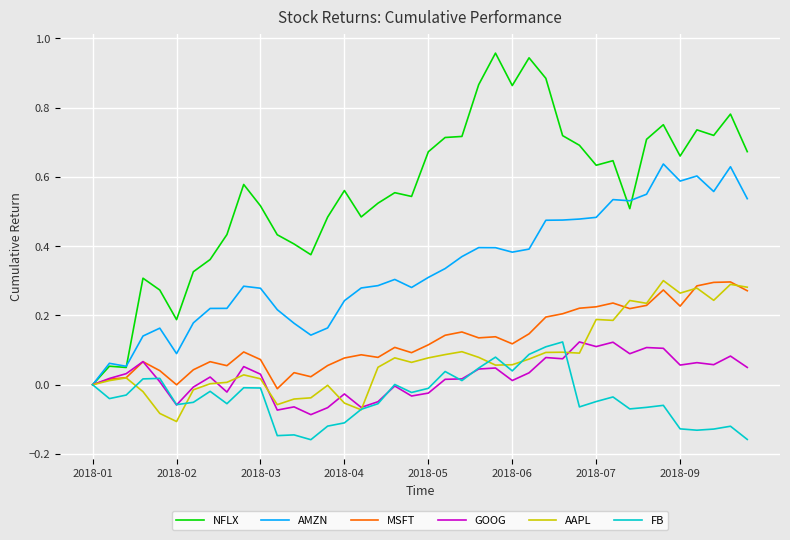

Which series has the largest range (max minus min)?

NFLX